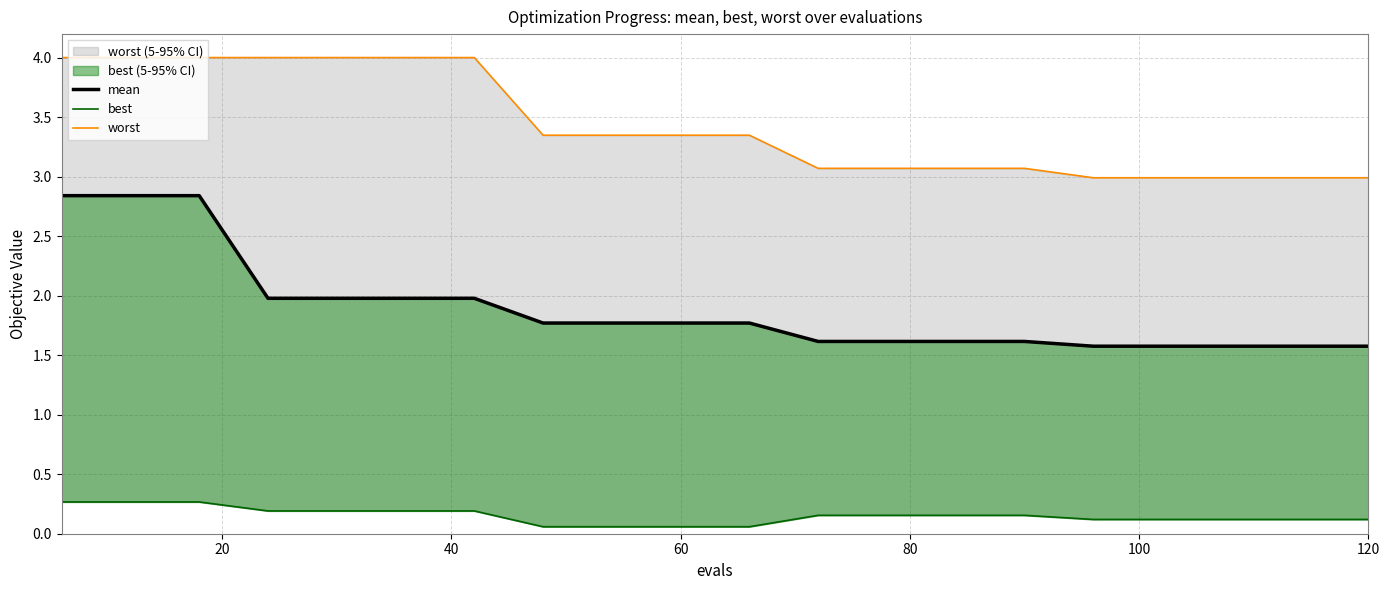

What are all the series names shown in the legend?

mean, best, worst